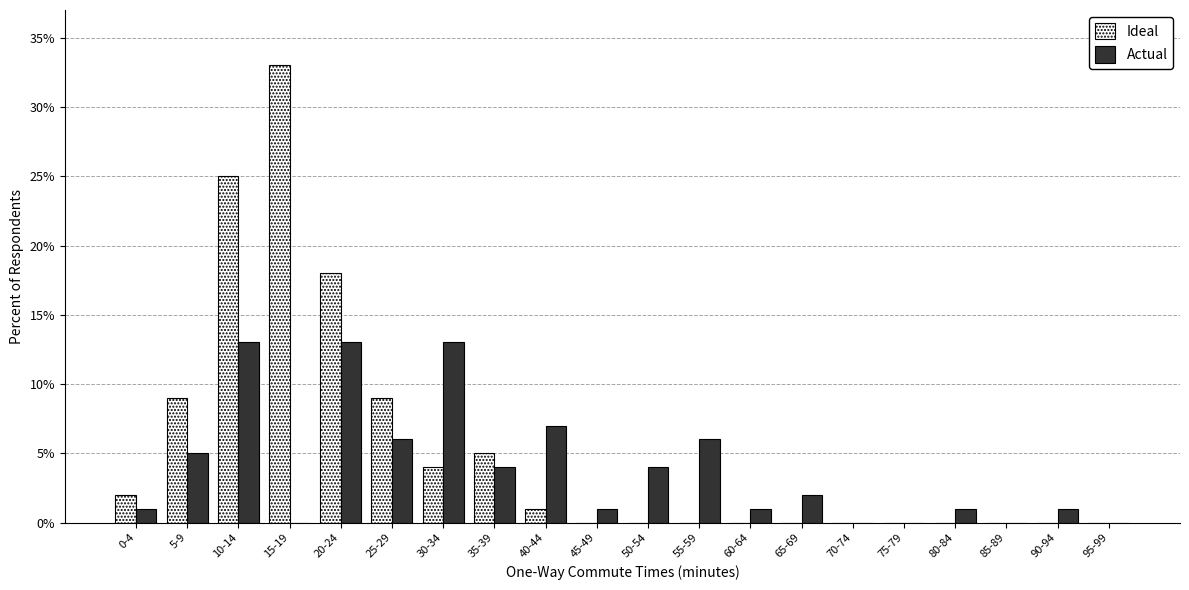

Which series changed the most between 40-44 and 95-99?

Actual